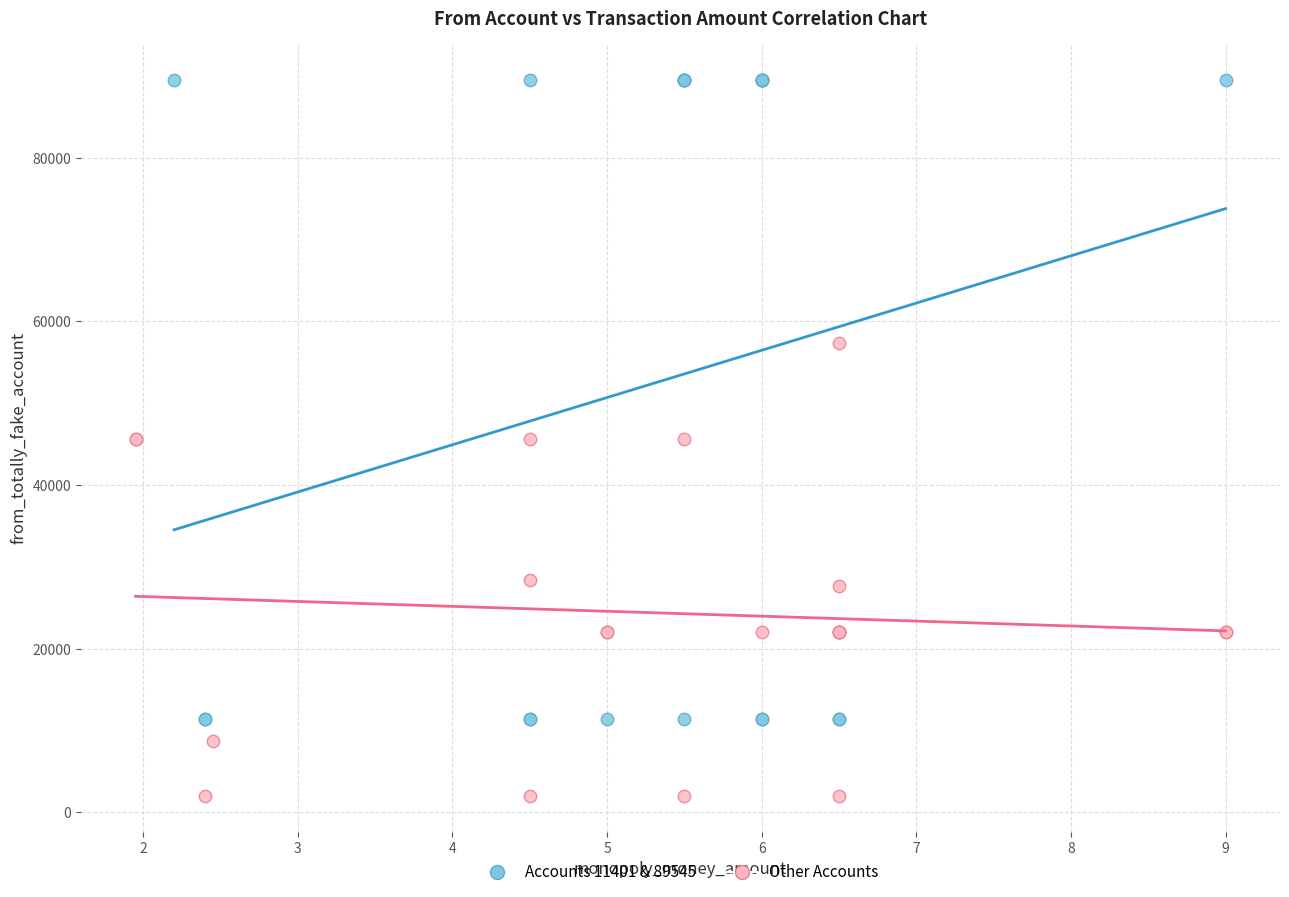

Which series contains the highest Y value?

Accounts 11401 & 89545